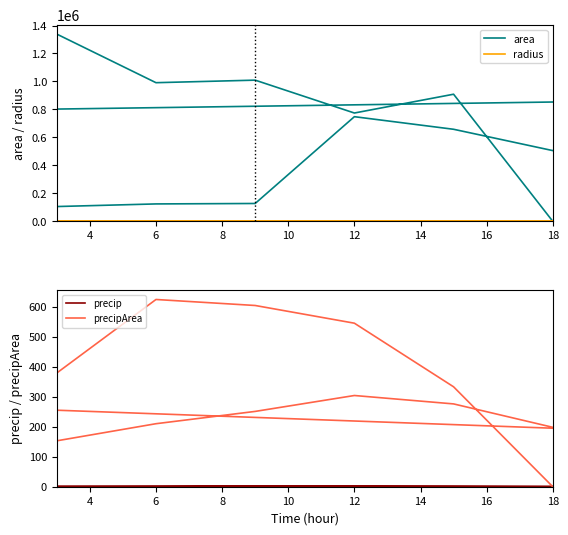

How many interior local peaks does the radius series have?

5